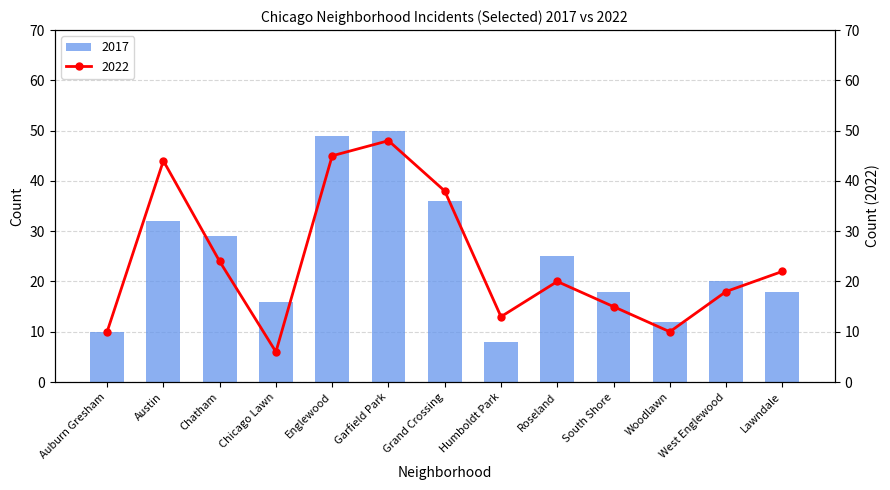

What is the sum of all 2017 values?

323